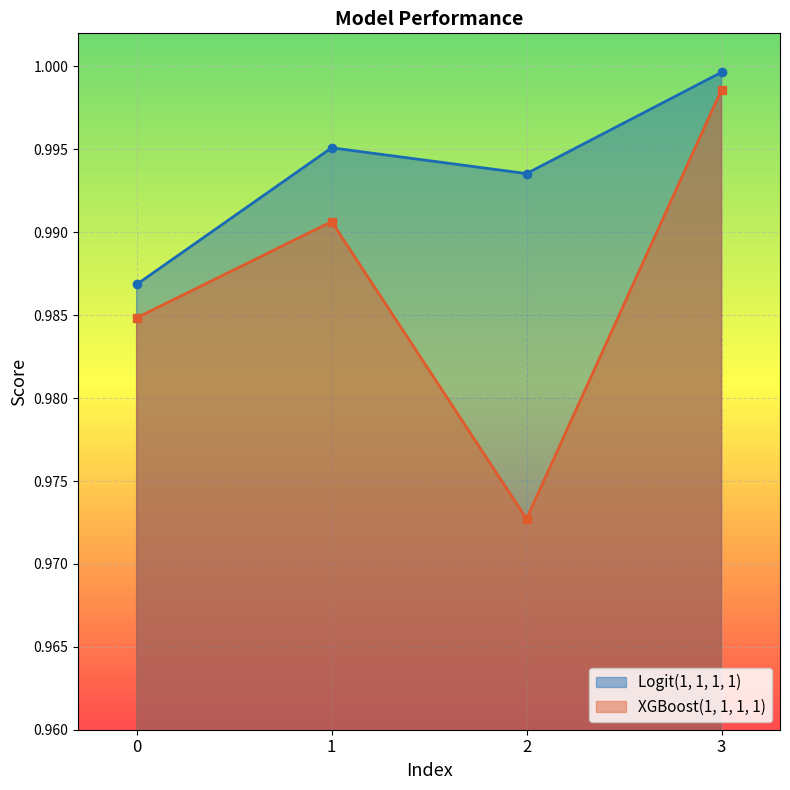

How many interior local peaks does the XGBoost(1, 1, 1, 1) series have?

1